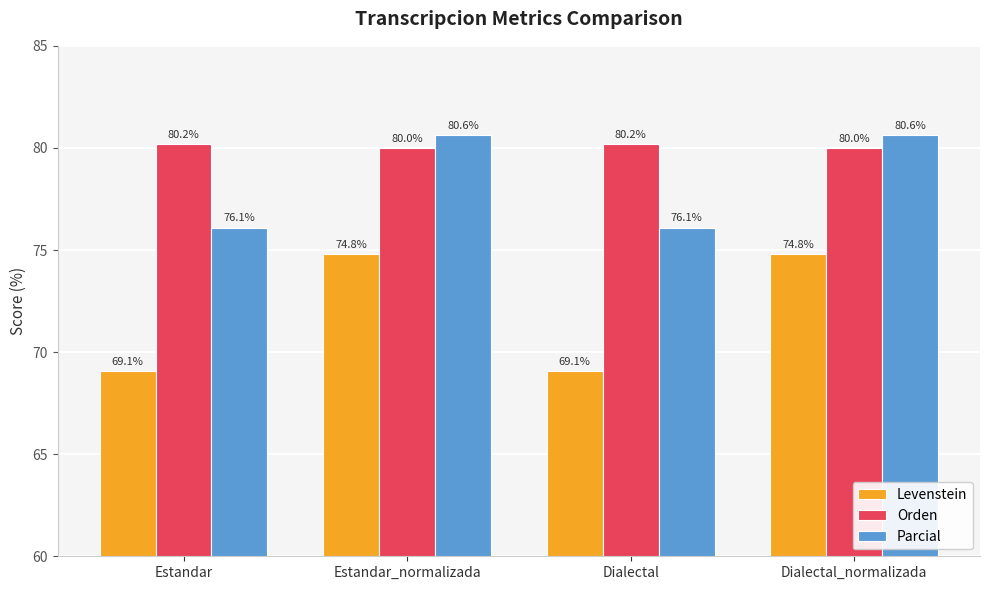

List the series in order of their peak value, lowest first.

Levenstein, Orden, Parcial